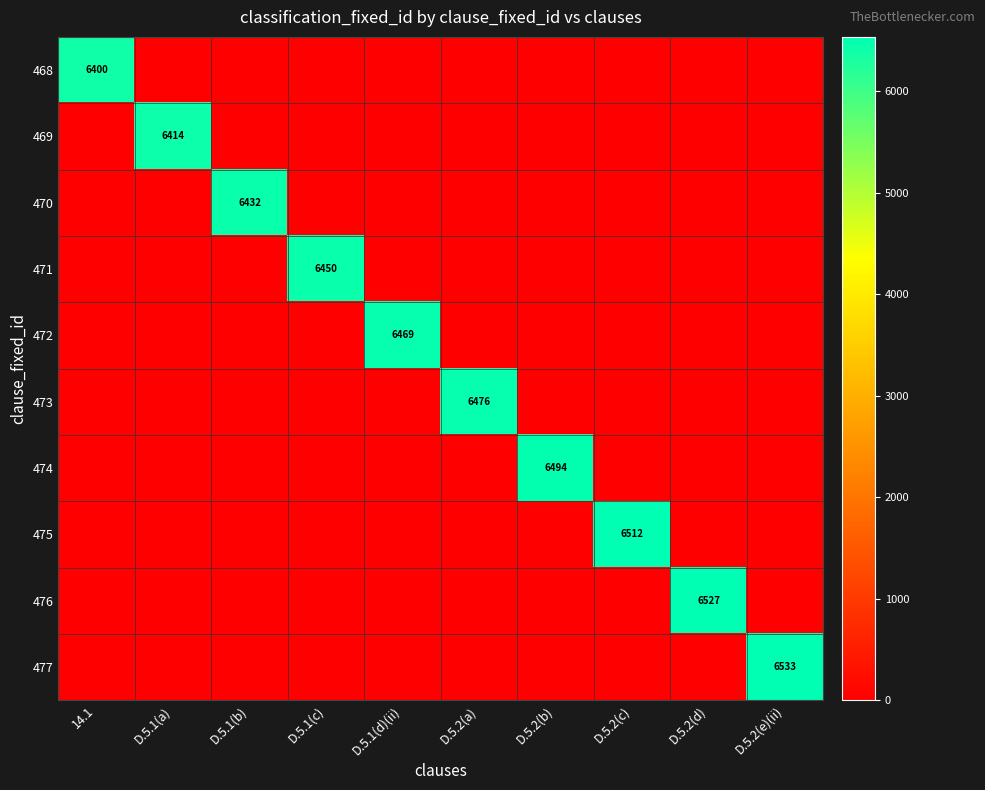

At which category does the chart reach its minimum across all series?

D.5.1(a)